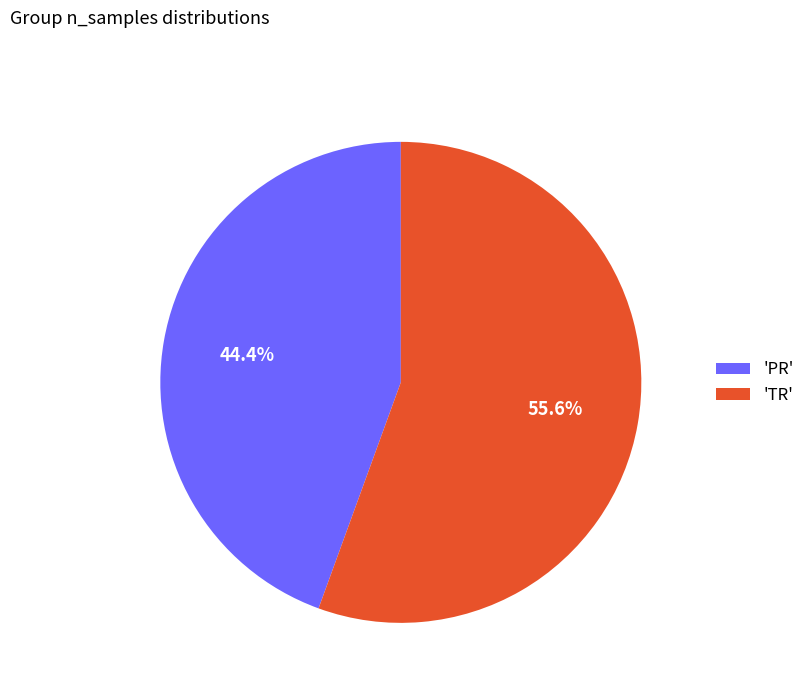

Between 'TR' and 'PR', which is larger?

'TR'